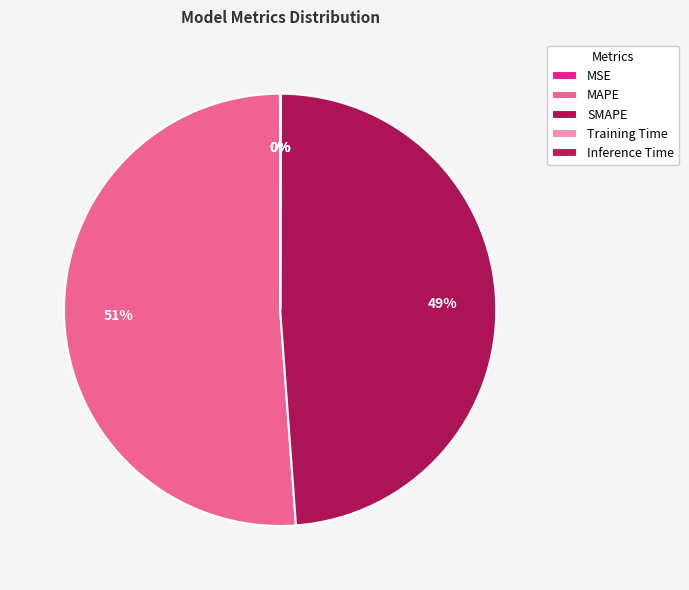

To the nearest percent, what is the difference between the largest and smallest slice percentages?

51%